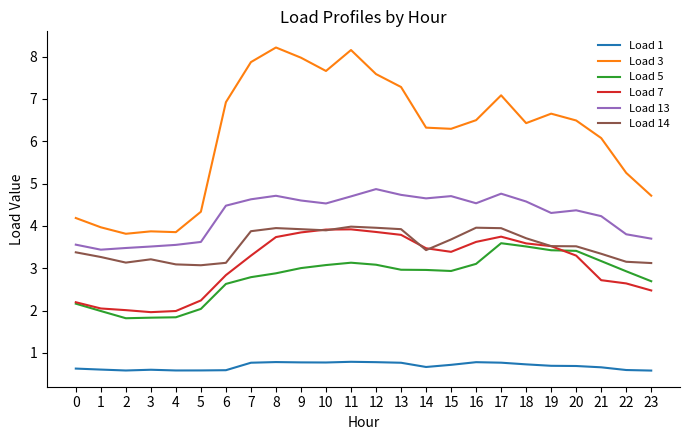

True or false: Load 5 and Load 13 intersect in this chart.

False